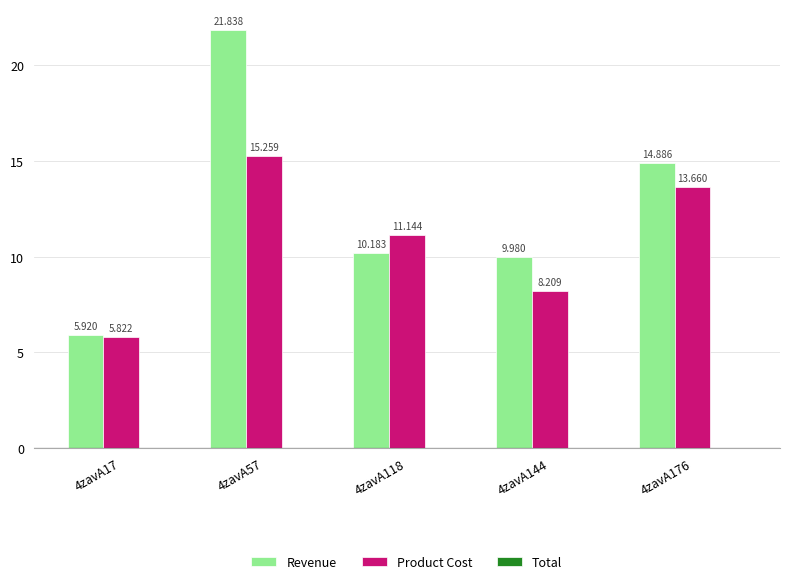

Is the value of Revenue at 4zavA17 greater than the value of Product Cost at 4zavA57?

No